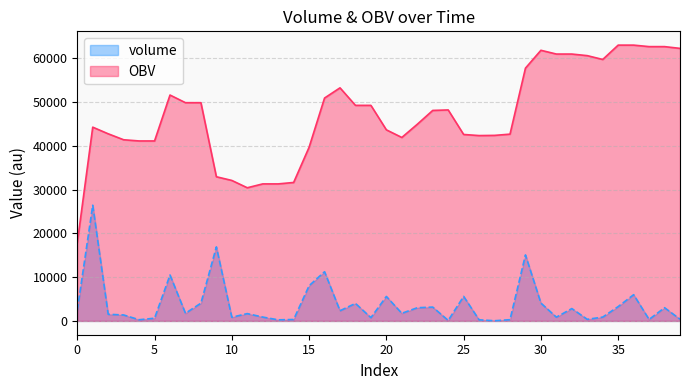

How many categories are shown in the chart?

40